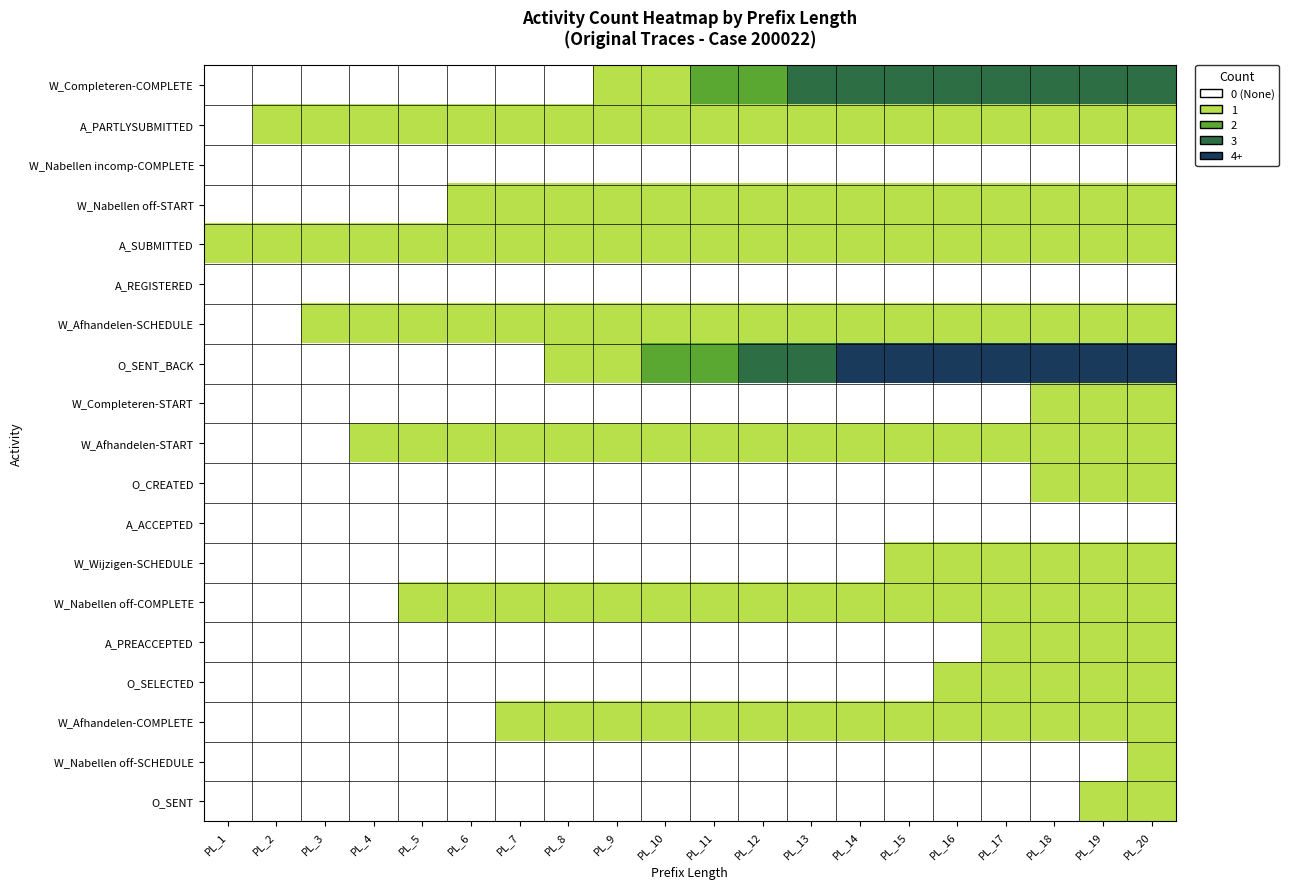

Which label corresponds to the smallest value in the chart?

PL_1